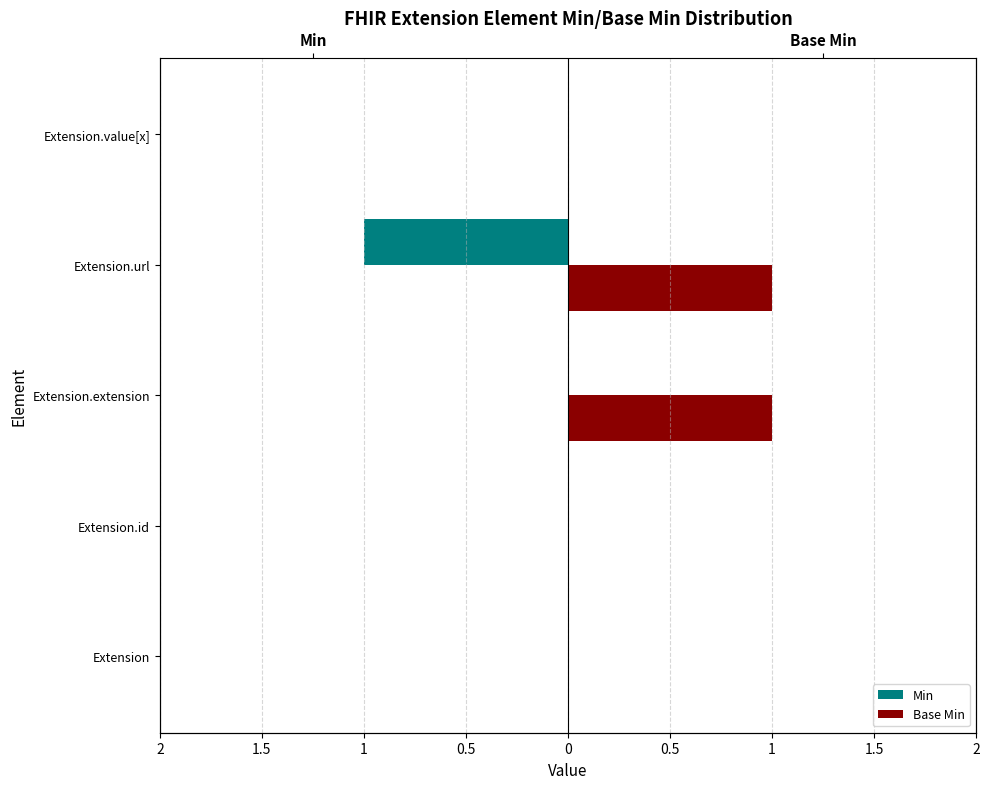

The Base Min series shows 1 at Extension.url. True or false?

False